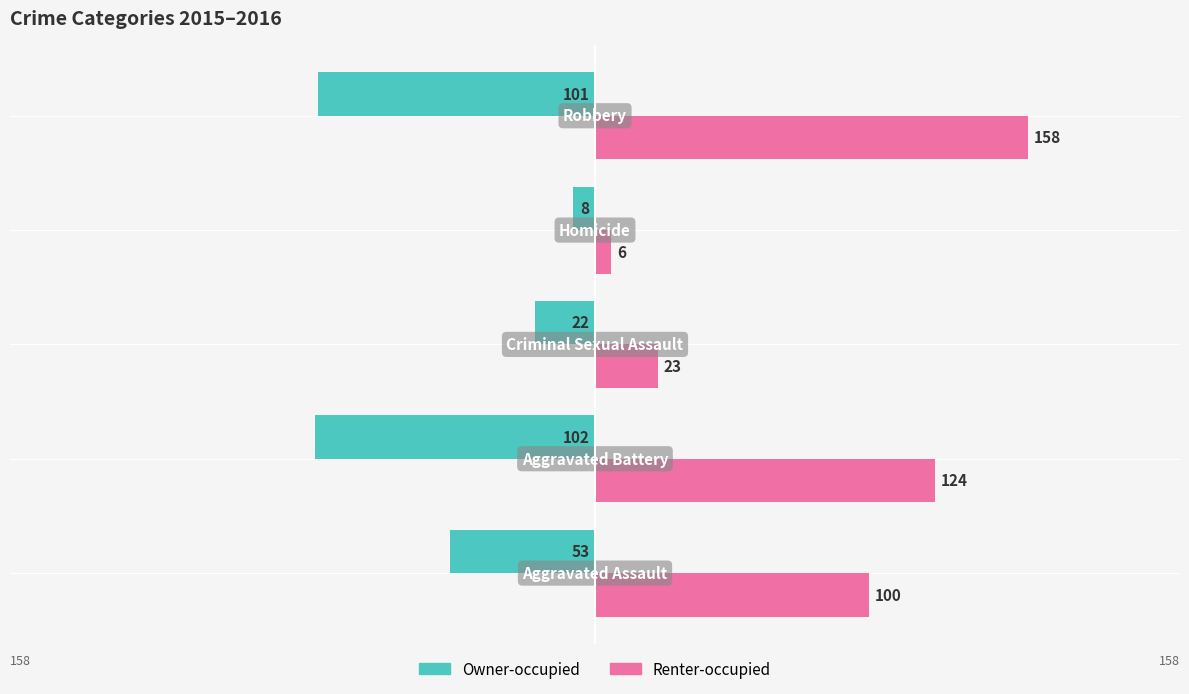

Which series has the largest total across all categories?

Renter-occupied